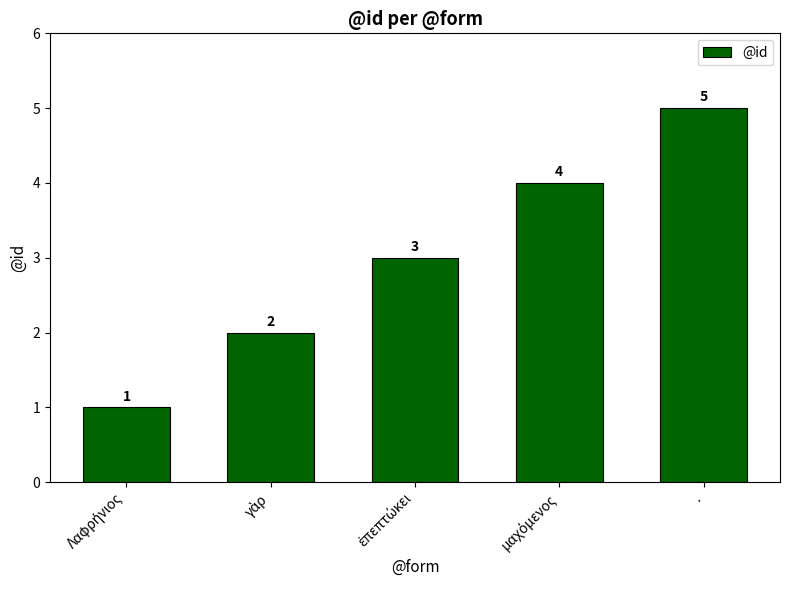

Is it true that the value at . is 3?

False